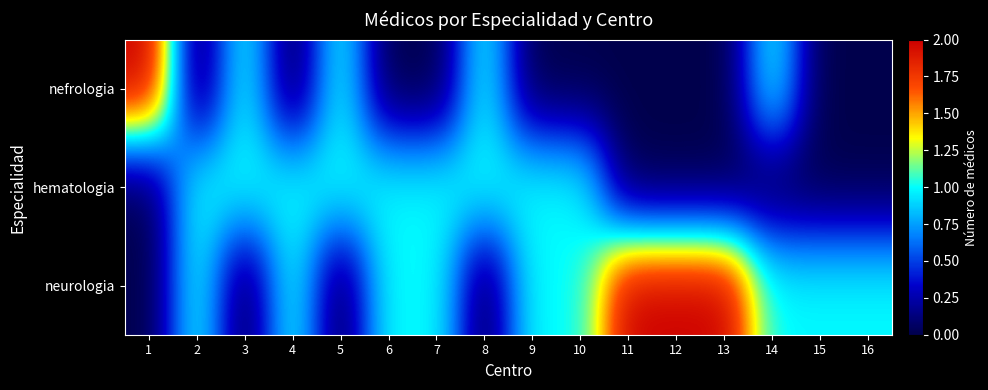

At how many categories does at least one series exceed 1?

4